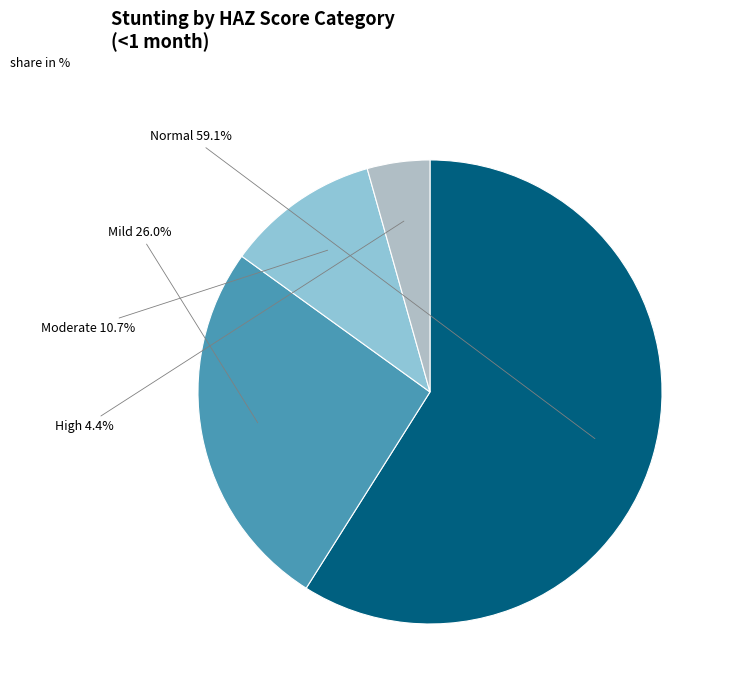

Which slice is the smallest?

High (HAZ-score between < -3)